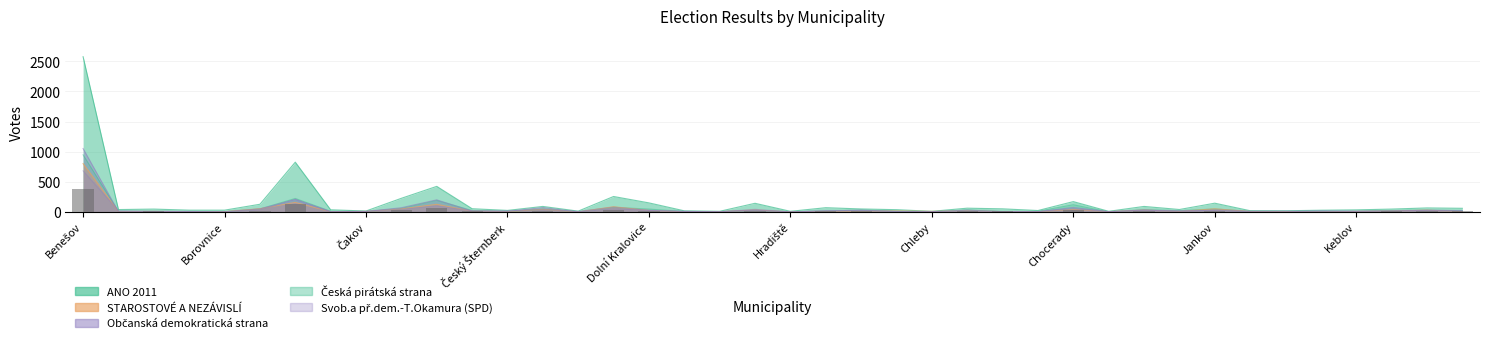

How many values in the Občanská demokratická strana series are below 14?

20